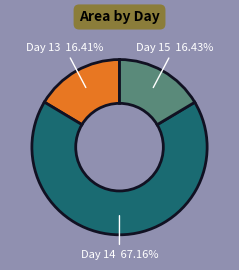

Does any single category account for the majority?

Yes